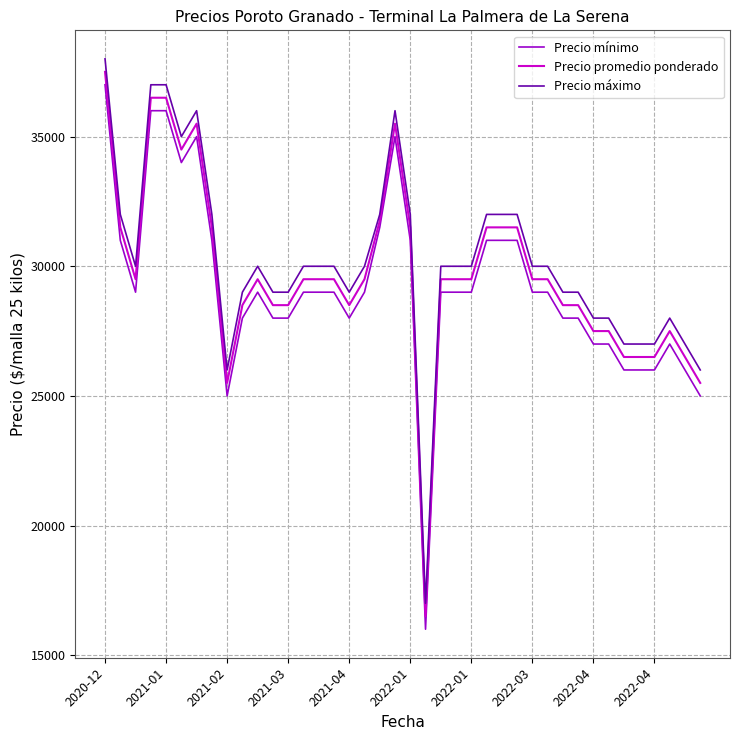

What is the minimum value for Precio máximo?

17000